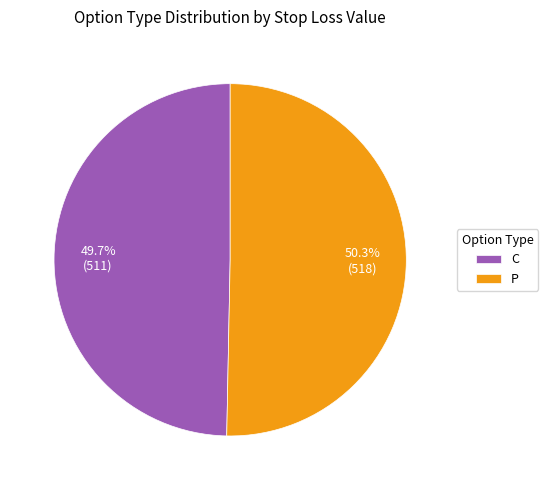

Which category has the smallest portion of the pie?

C